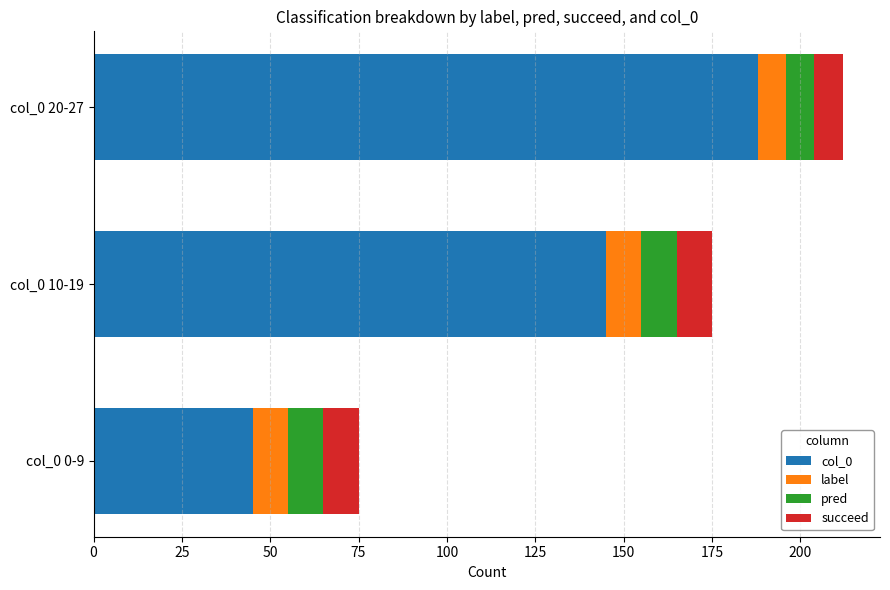

What is the highest value of the col_0 series?

188